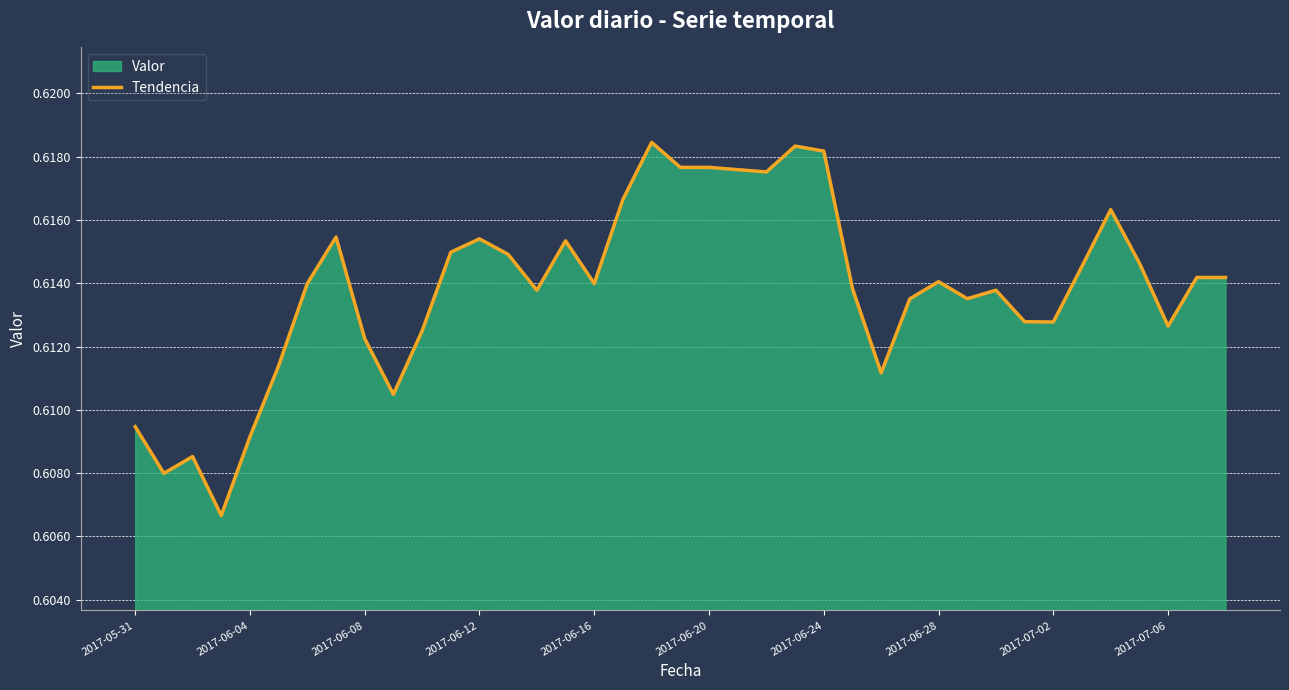

The value at 2017-07-06 is 1.1. True or false?

False